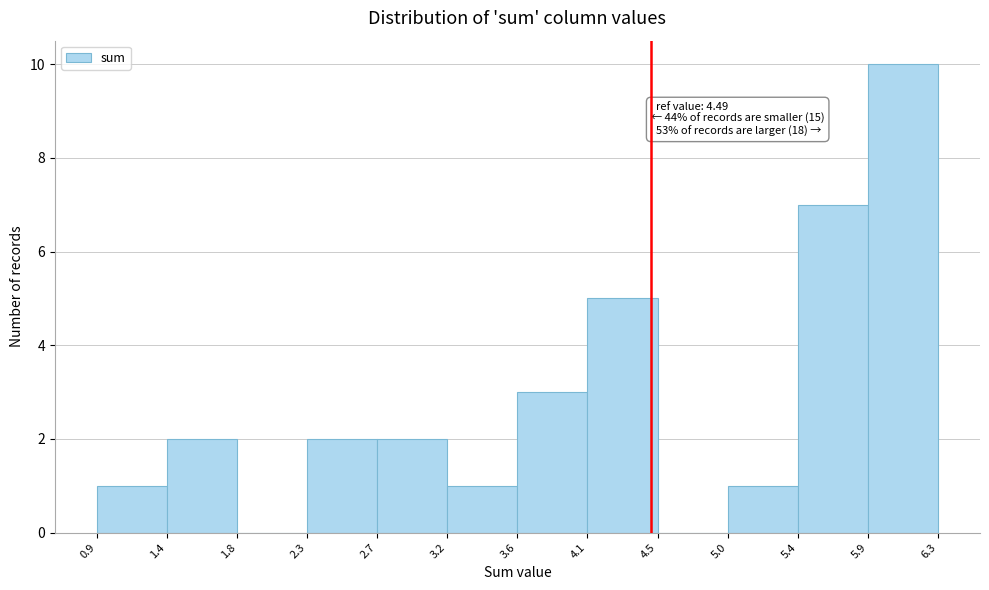

Over which range of the x-axis is the bar tallest?

5.9 to 6.3